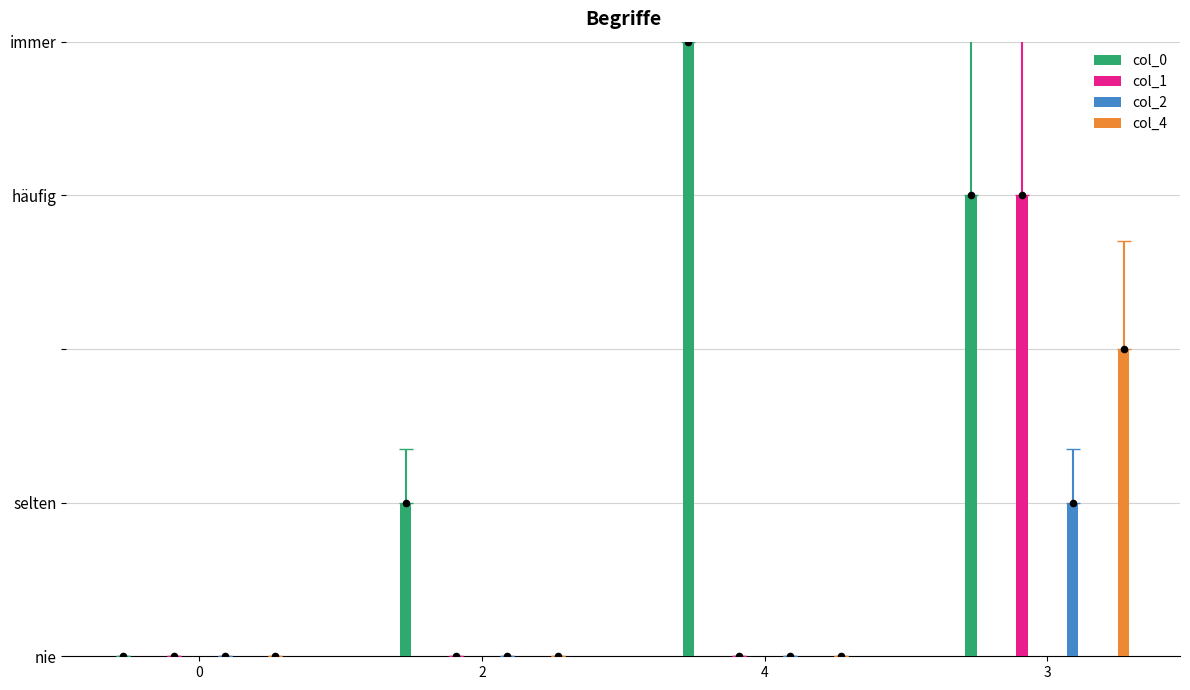

Which series reaches the minimum Y coordinate?

col_0